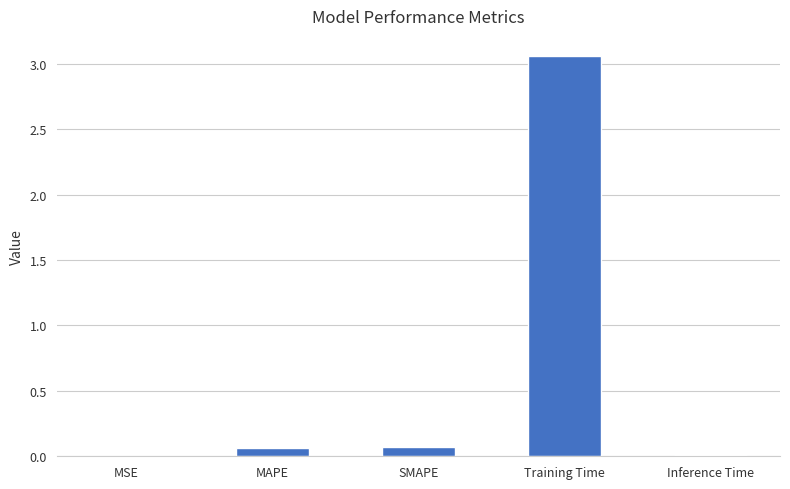

At which category does the chart reach its peak across all series?

Training Time